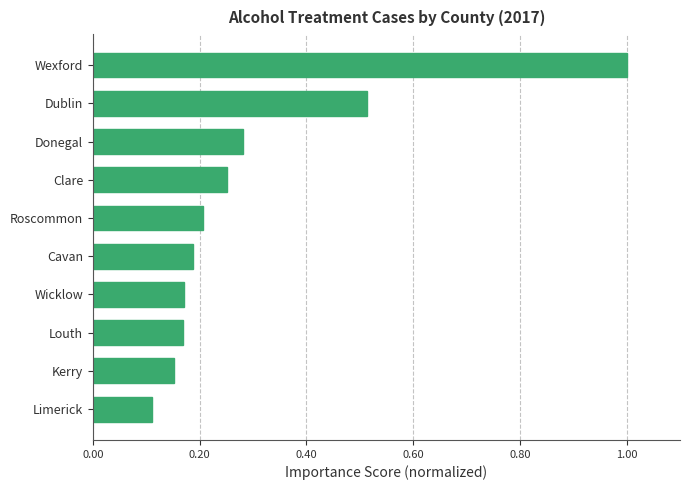

The value at Roscommon is 0.3. True or false?

False